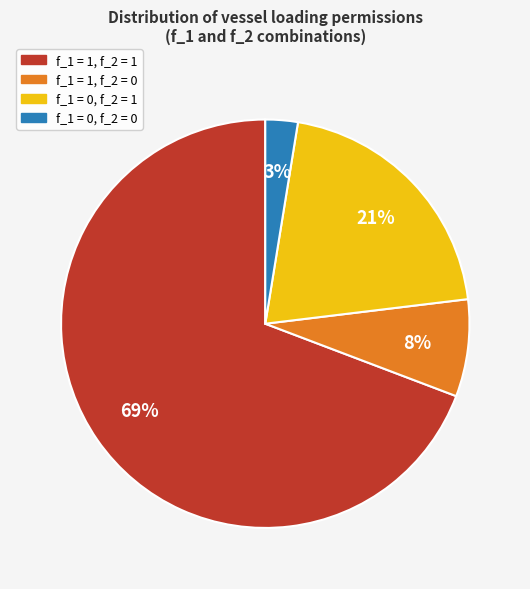

The f_1 = 1, f_2 = 0 slice represents 8% of the pie. True or false?

True